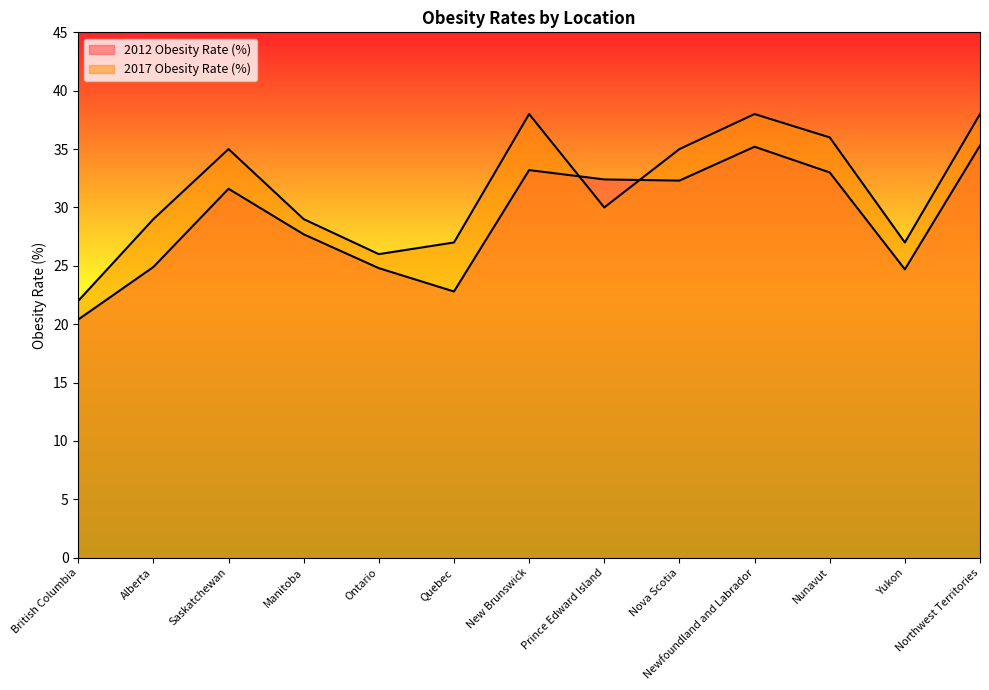

List the labels in order of 2017 Obesity Rate (%) value, largest first.

New Brunswick, Newfoundland and Labrador, Northwest Territories, Nunavut, Saskatchewan, Nova Scotia, Prince Edward Island, Alberta, Manitoba, Quebec, Yukon, Ontario, British Columbia